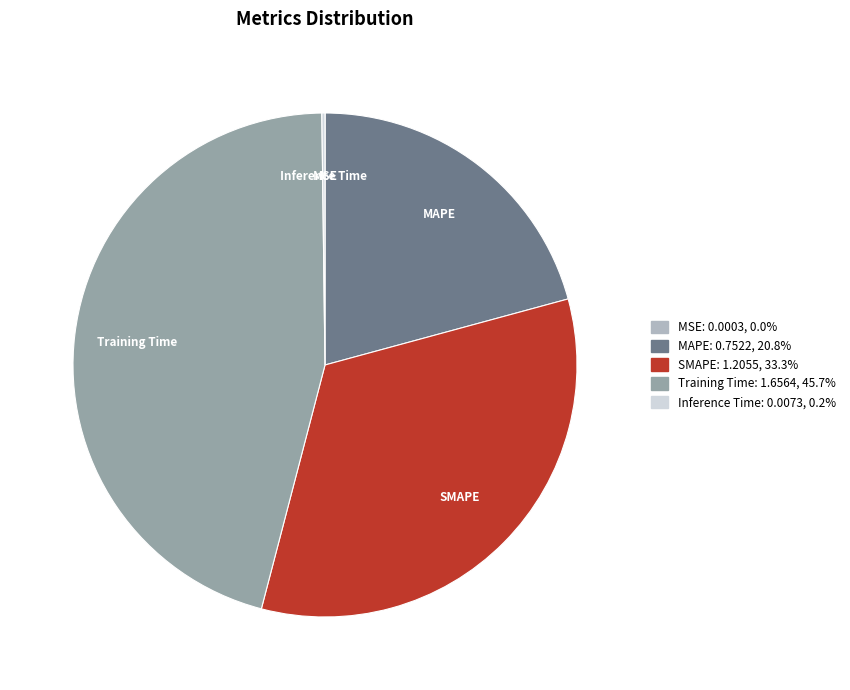

Is MAPE the majority of the pie?

No